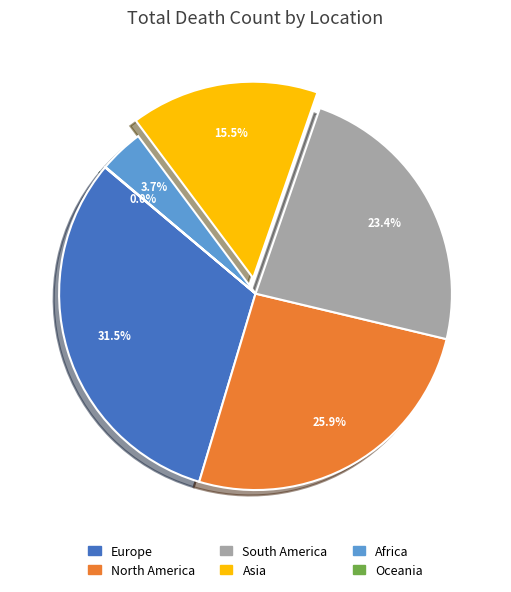

Does Europe represent more than half of the total?

No